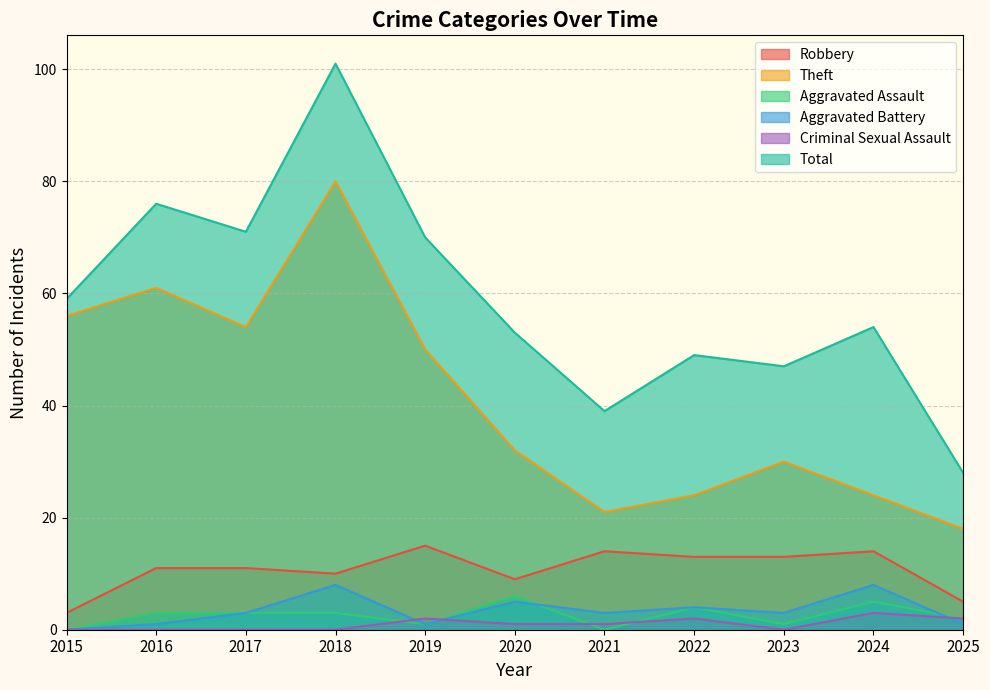

True or false: Aggravated Assault and Total cross at least once.

False